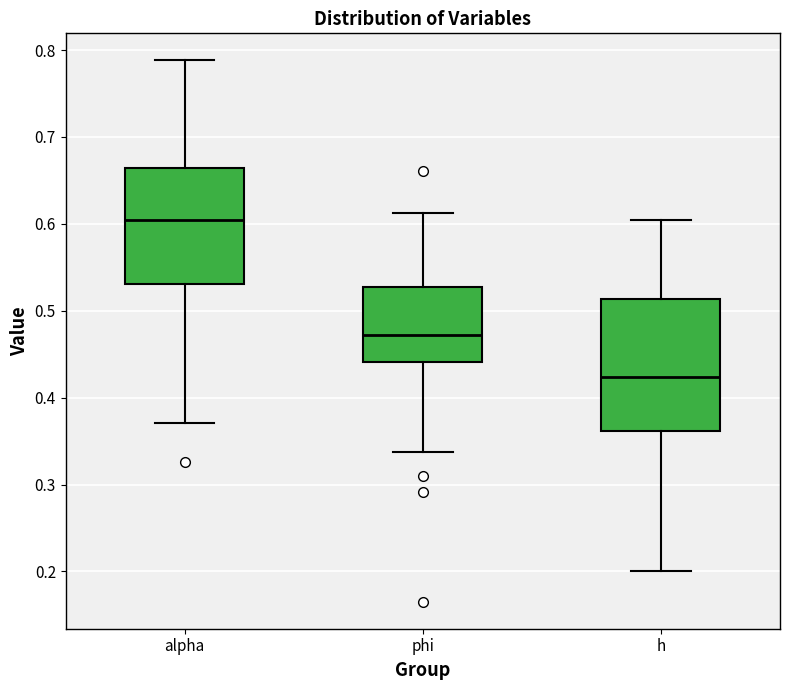

Where is the lower edge of the box for phi on the y-axis? The values are not printed on the chart, so give them approximately, as read against the axis.

0.44